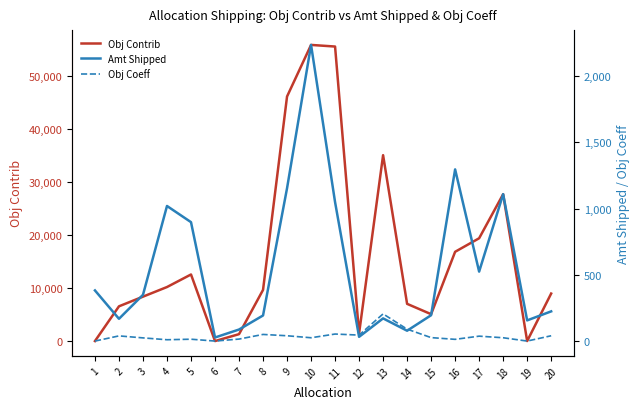

Reading left to right, list all the values displayed in this chart.

Obj Contrib: 1=0	2=6552	3=8376	4=10190	5=12558	6=0	7=1305	8=9650	9=46120	10=55850	11=55544	12=1440	13=35055	14=7020	15=5070	16=16835	17=19388	18=27700	19=0	20=8960
Amt Shipped: 1=382	2=168	3=349	4=1019	5=897	6=27	7=87	8=193	9=1153	10=2234	11=1048	12=32	13=171	14=78	15=195	16=1295	17=524	18=1108	19=156	20=224
Obj Coeff: 1=0	2=39	3=24	4=10	5=14	6=0	7=15	8=50	9=40	10=25	11=53	12=45	13=205	14=90	15=26	16=13	17=37	18=25	19=0	20=40